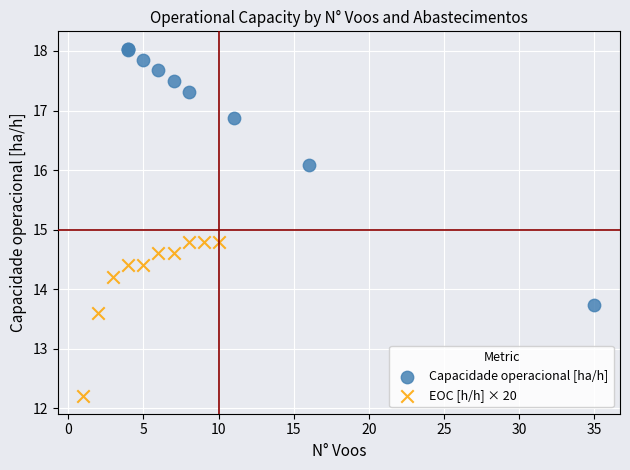

Which series contains the lowest Y value?

EOC [h/h] × 20